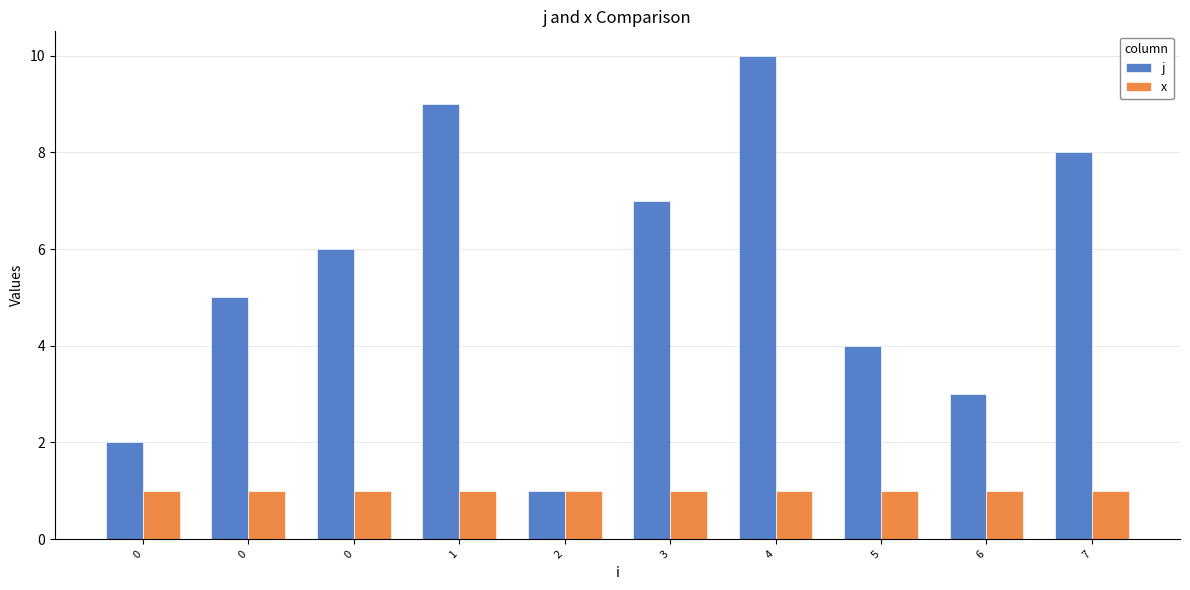

What is the spread (max minus min) of values at 7?

7